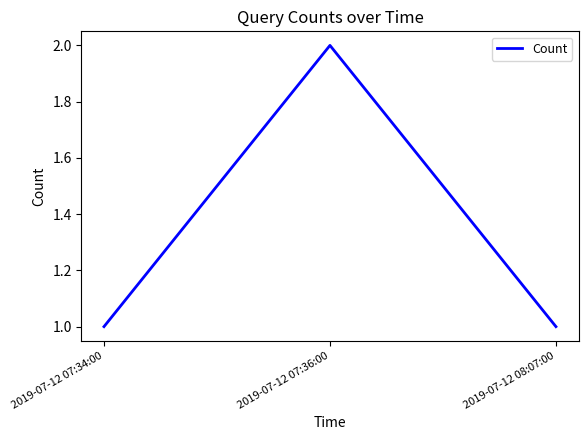

How many distinct data groups are displayed?

1